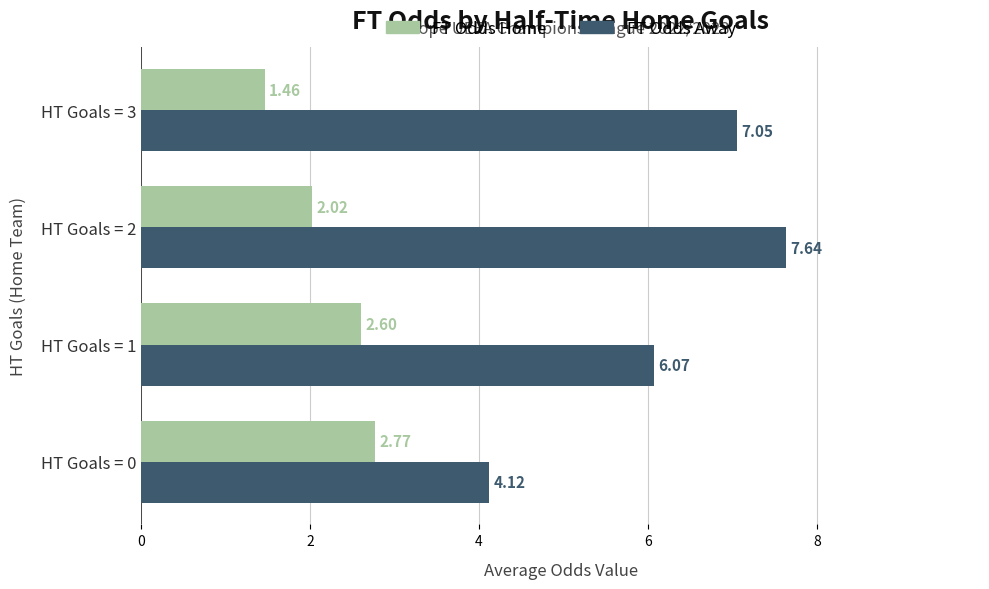

What is the total value across all series at HT Goals = 0?

6.9